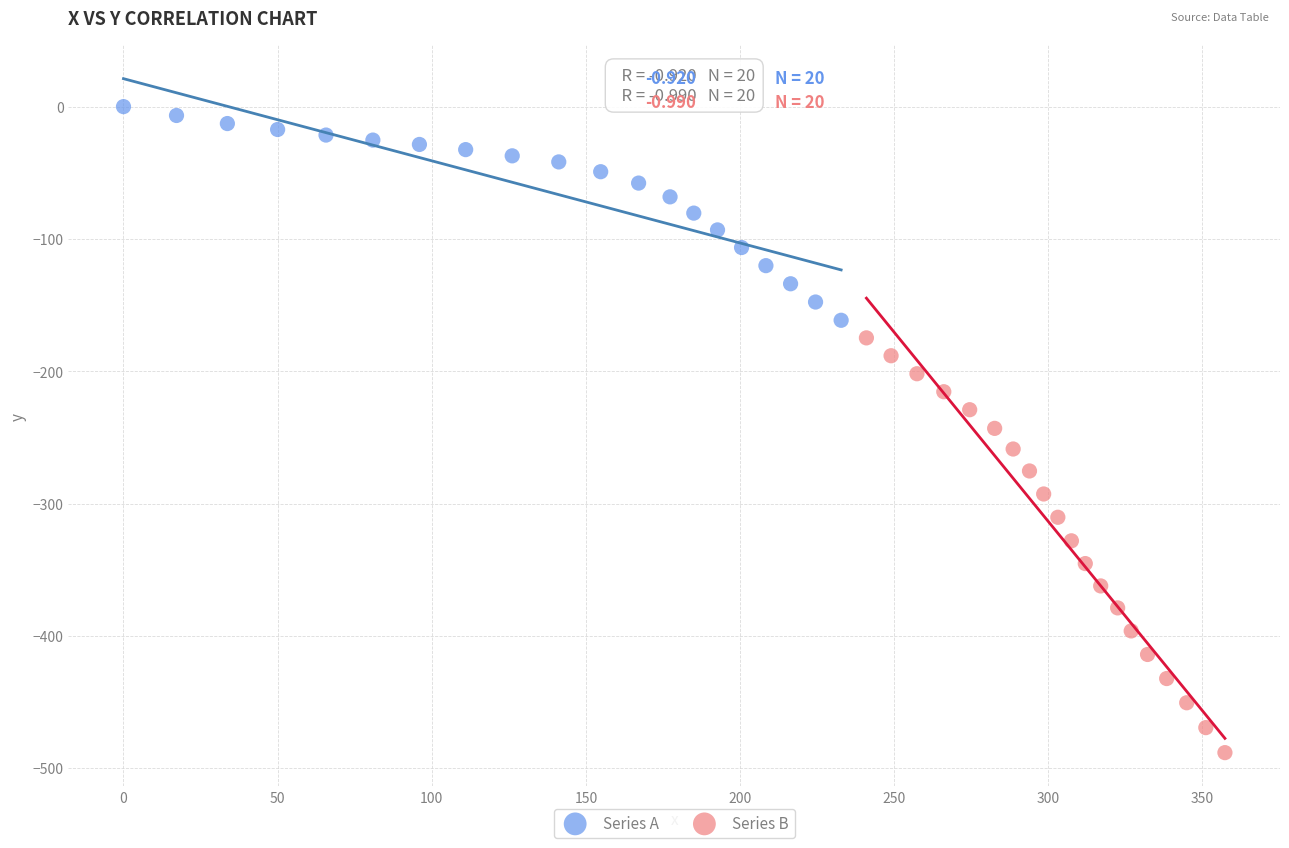

Which series has the largest Y range (max minus min)?

Series B